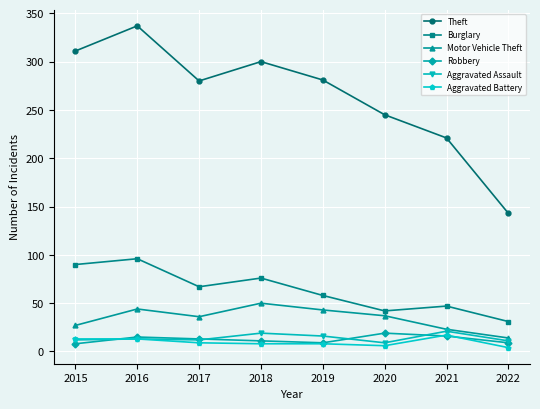

What is the approximate value of Robbery at 2015?

8